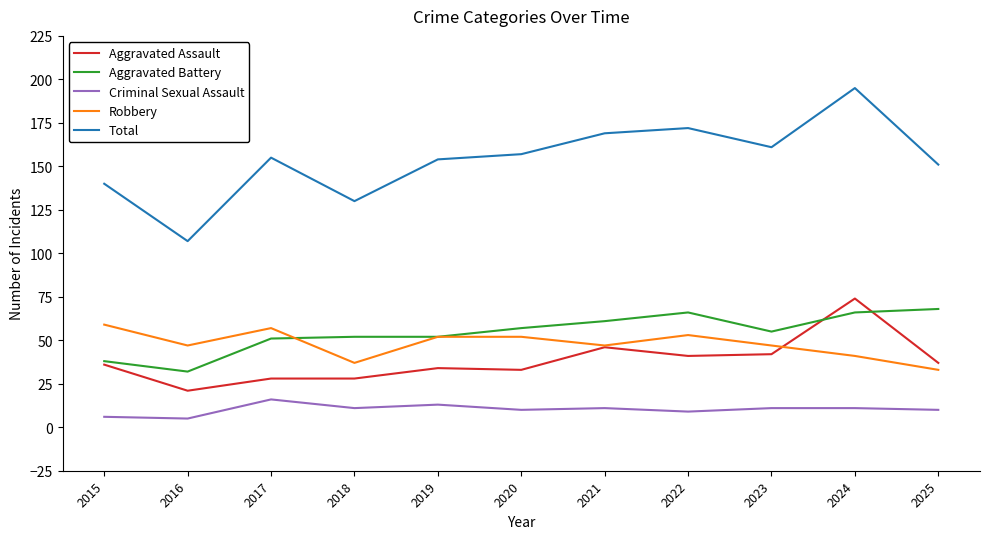

True or false: Robbery and Criminal Sexual Assault cross at least once.

False